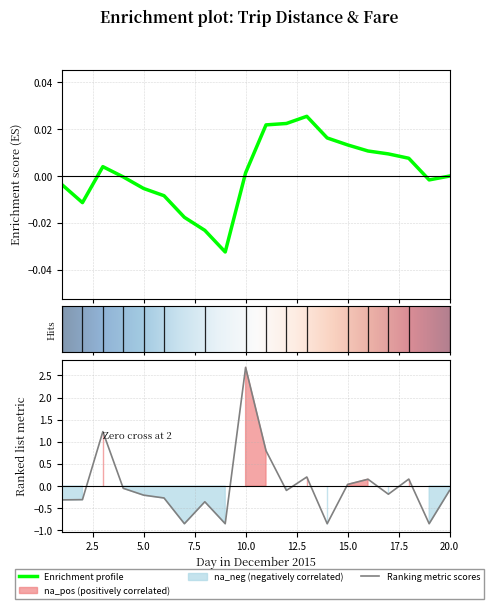

How many points are lower than both their immediate neighbors (excluding endpoints)?

6